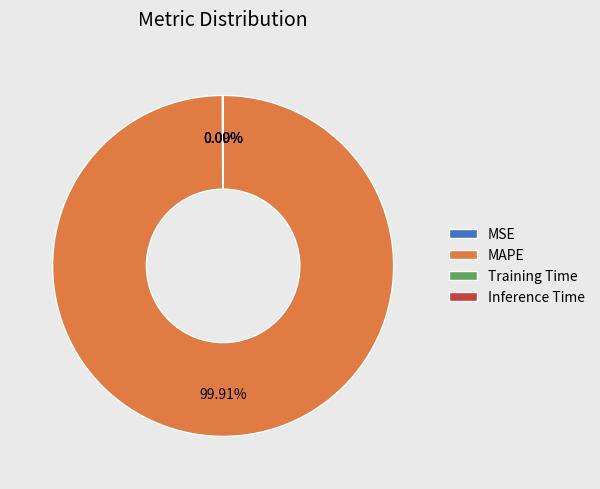

Which slice is the largest?

MAPE